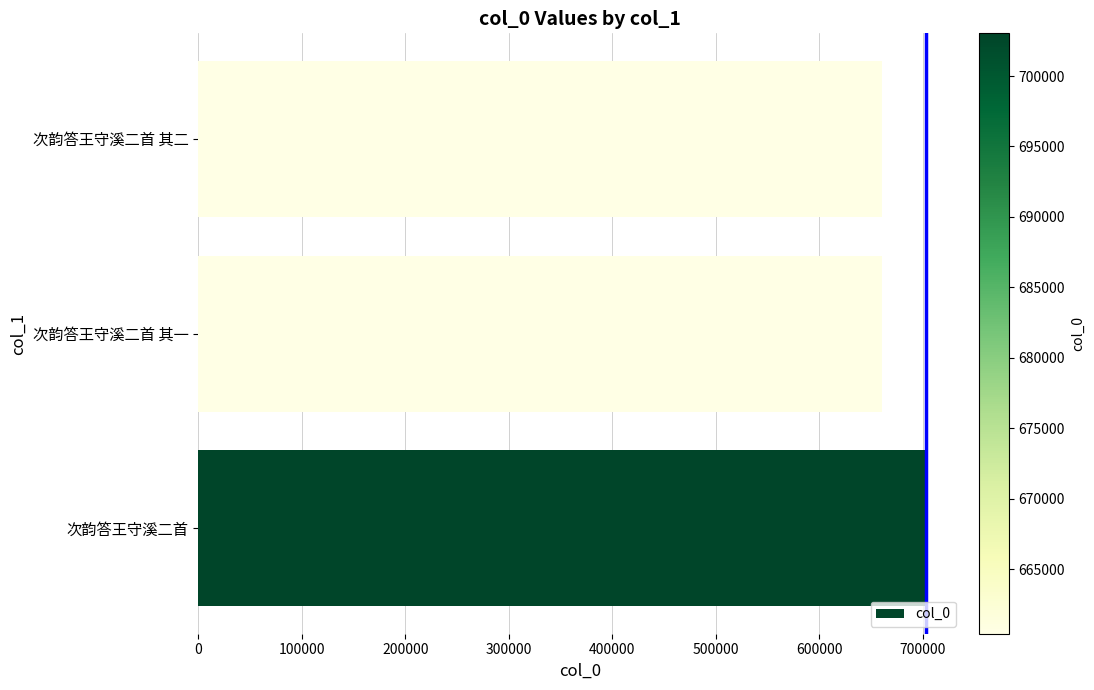

Which category has the highest value across all series?

次韵答王守溪二首